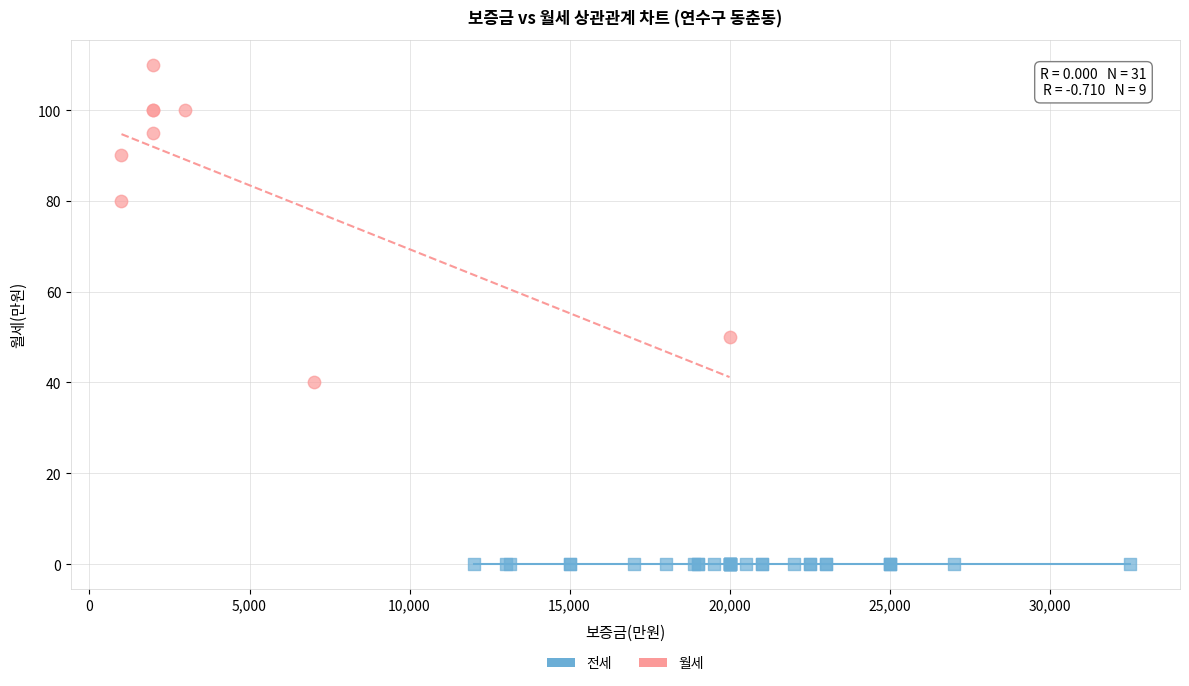

Which series reaches the maximum Y coordinate?

월세